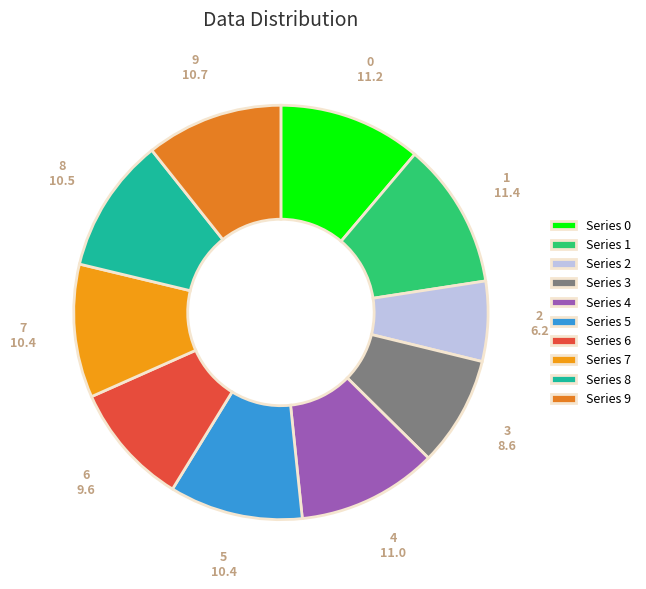

True or false: 6 accounts for 10% of the total.

True